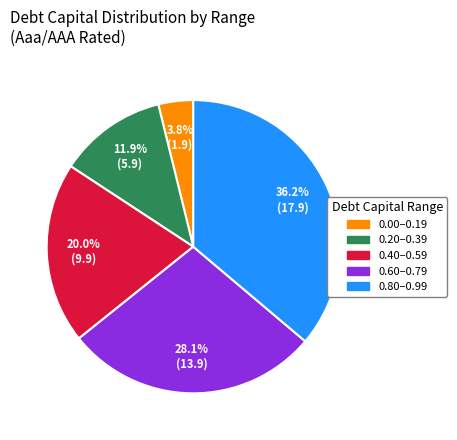

Does any single category account for the majority?

No